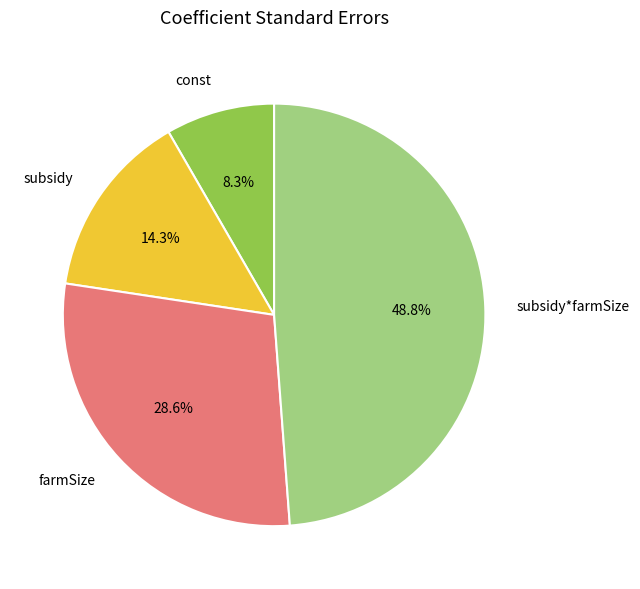

How many slices are in this pie chart?

4